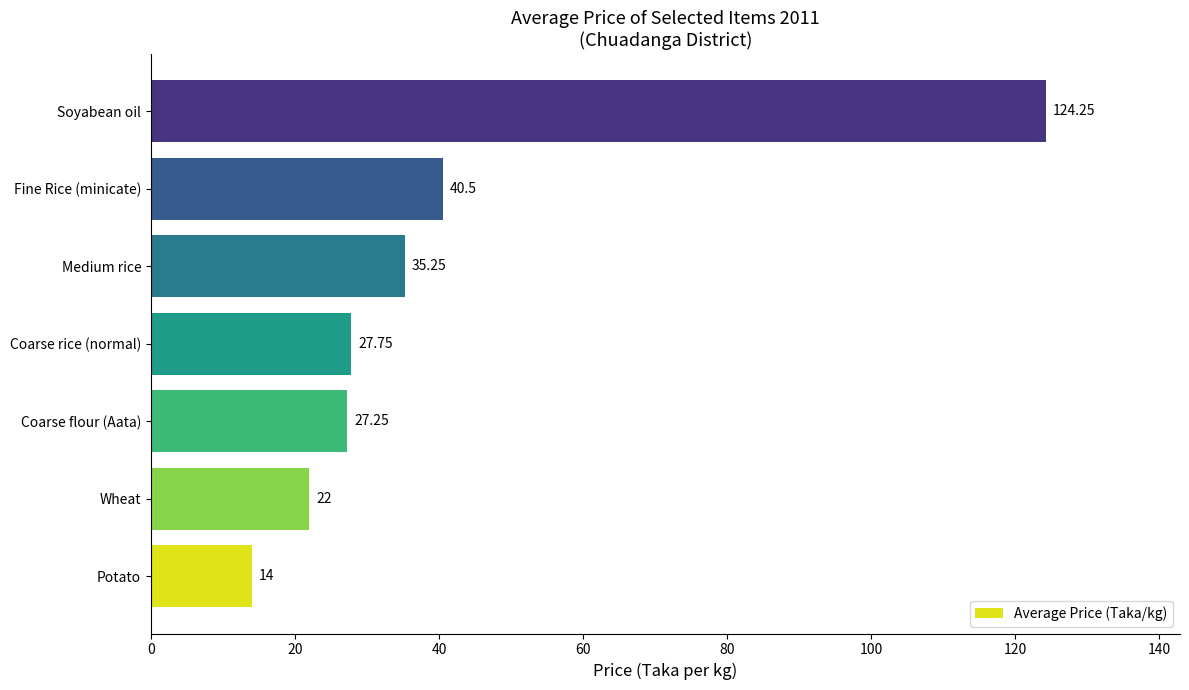

What is the sum of the values at Wheat and Coarse rice (normal)?

49.8